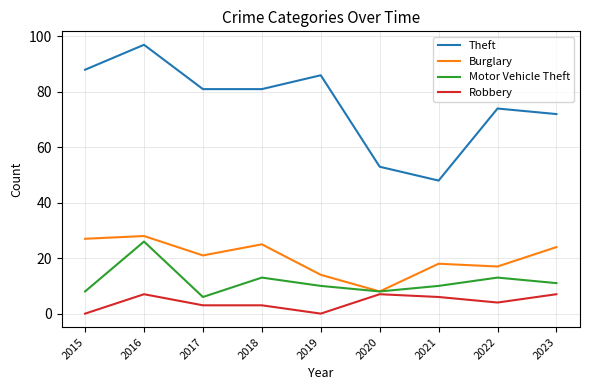

What are all the series names shown in the legend?

Theft, Burglary, Motor Vehicle Theft, Robbery